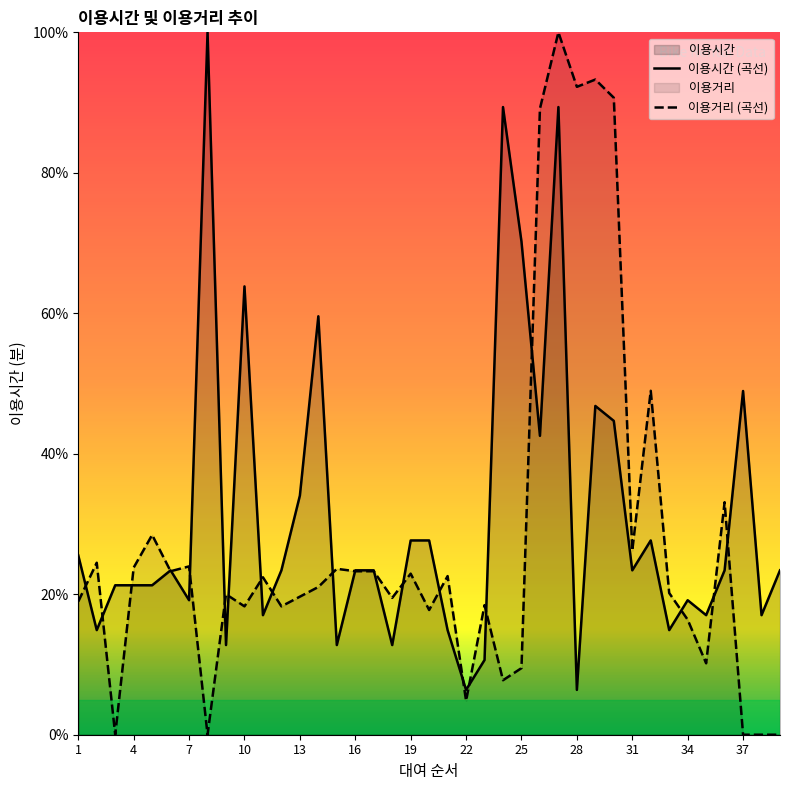

Rank the series by their average value, from lowest to highest.

이용거리 (곡선), 이용시간 (곡선)